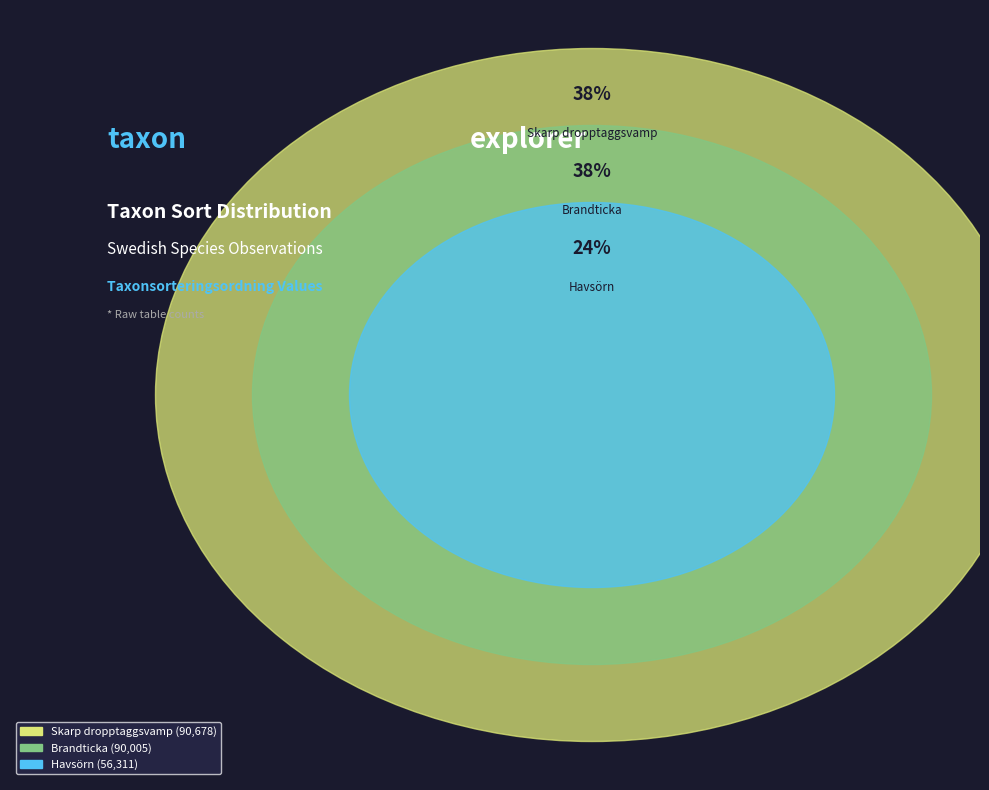

Is there any slice that represents more than half of the pie?

No